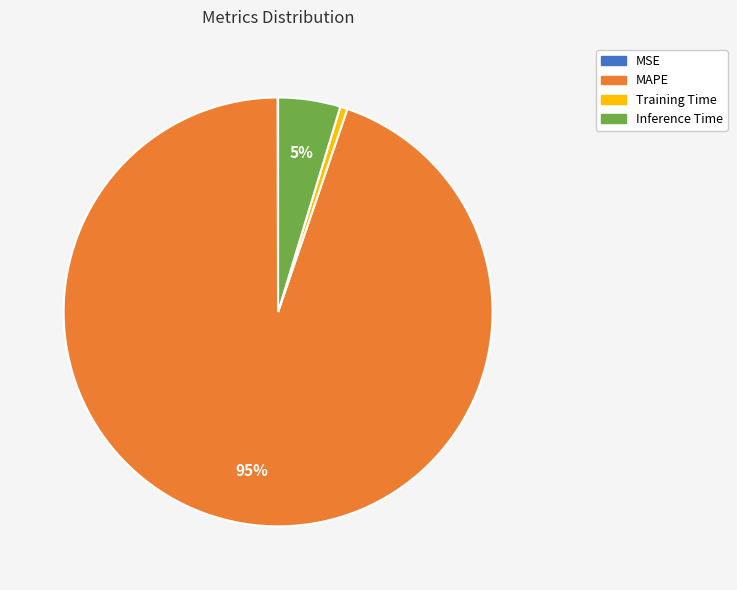

Which slice is the largest?

MAPE